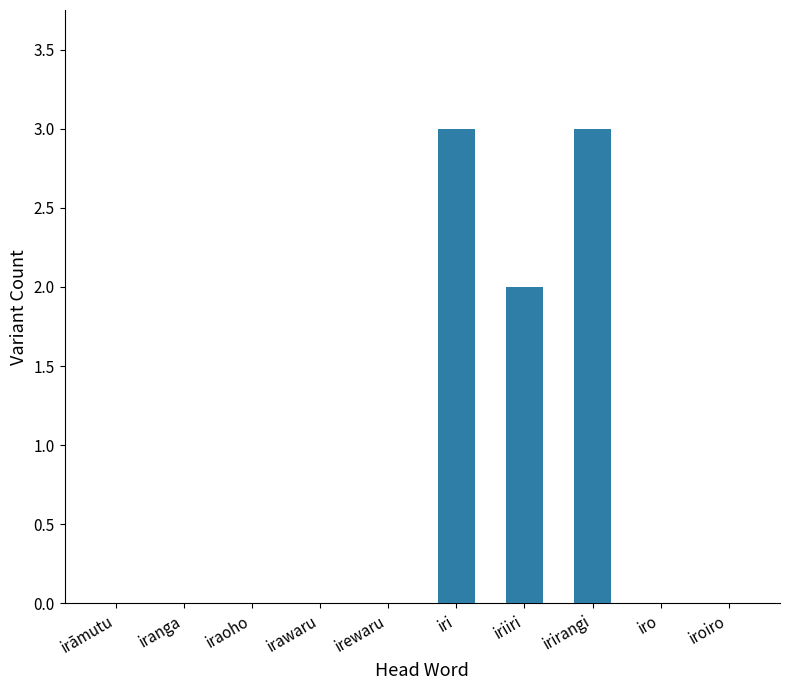

What value does the data have at iri?

3